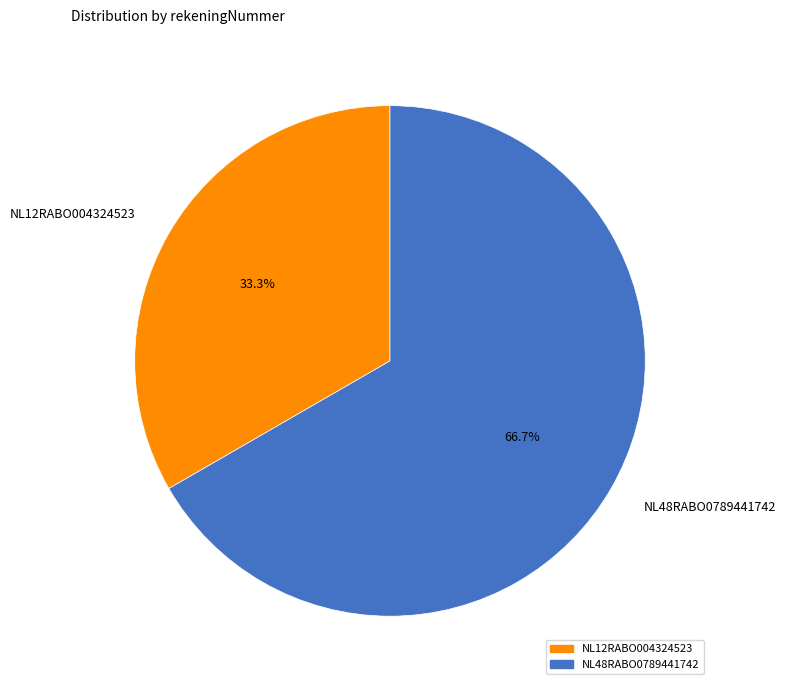

To the nearest percent, what is the difference between the largest and smallest slice percentages?

33%